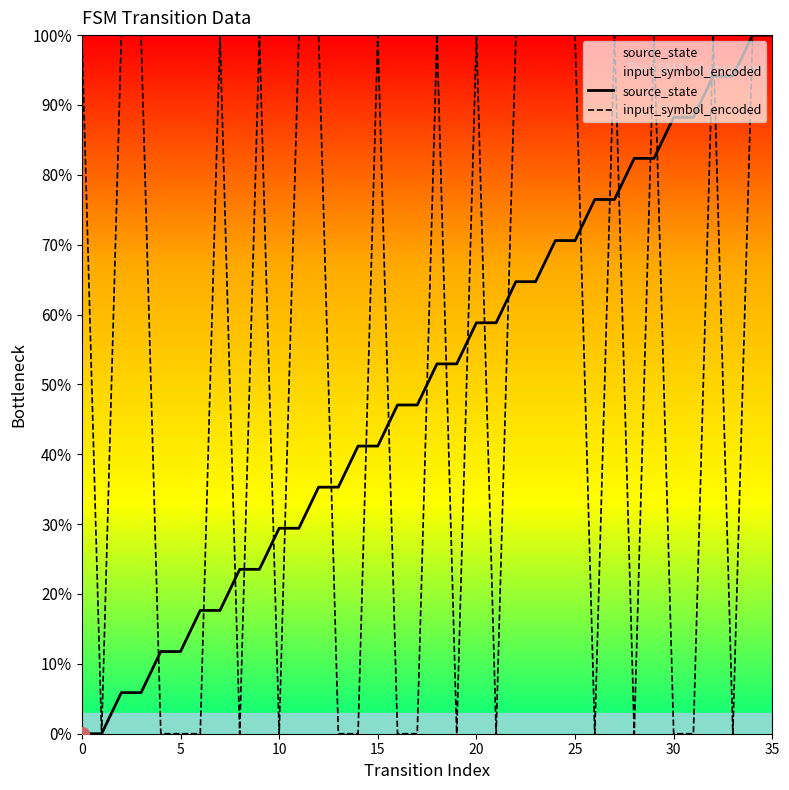

Where is the first local minimum for input_symbol_encoded?

5